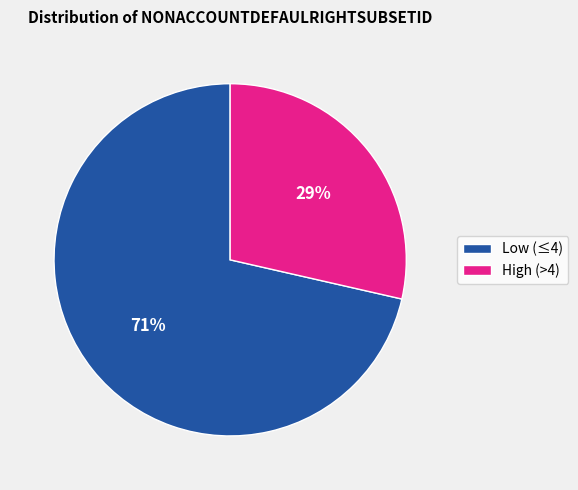

Rank the categories by value from lowest to highest.

High (>4), Low (≤4)